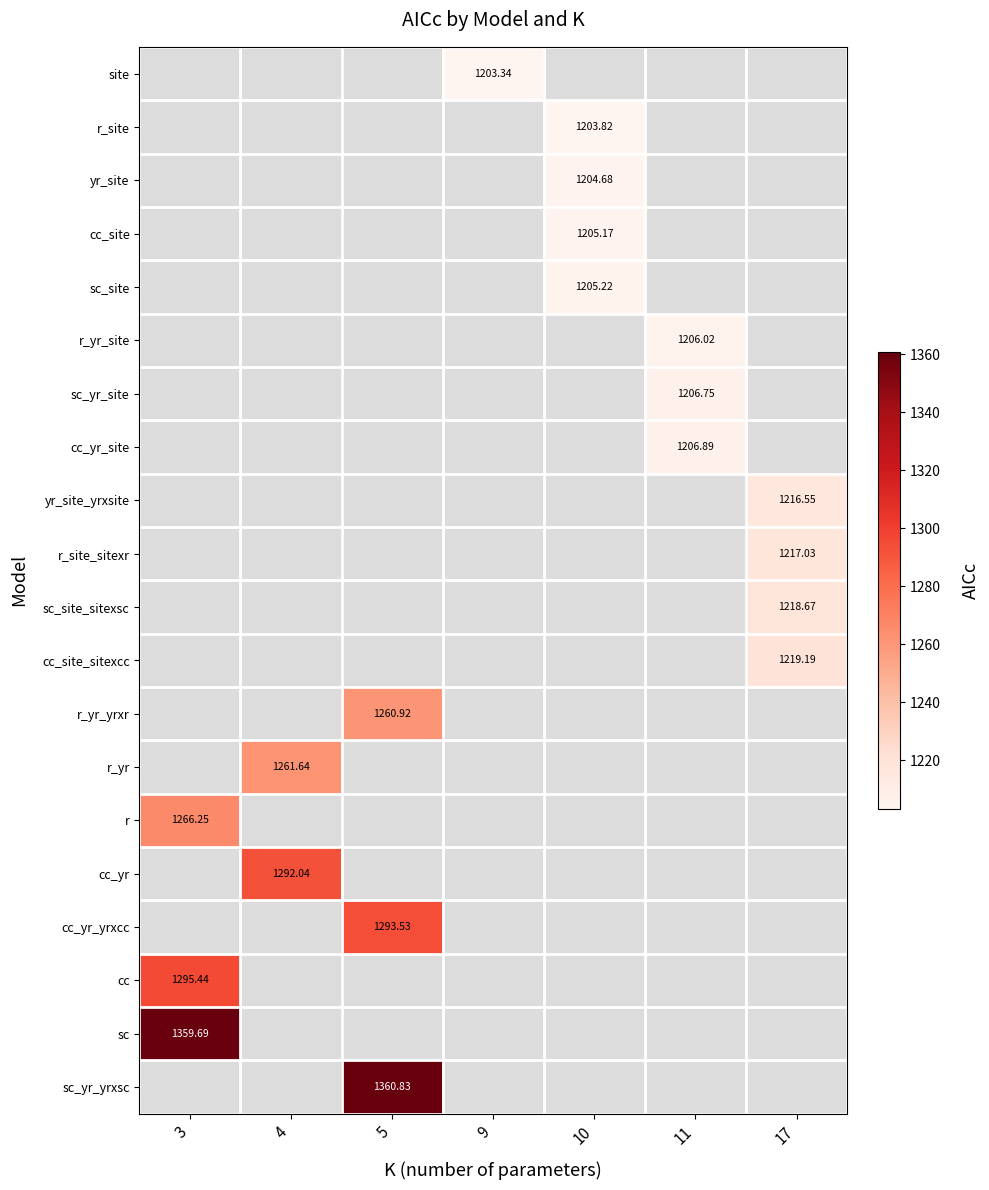

Count the number of categories in the chart.

7